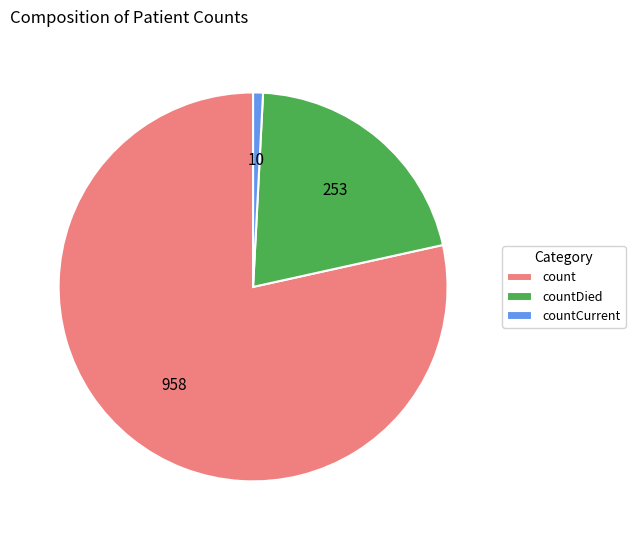

Is count the majority of the pie?

Yes